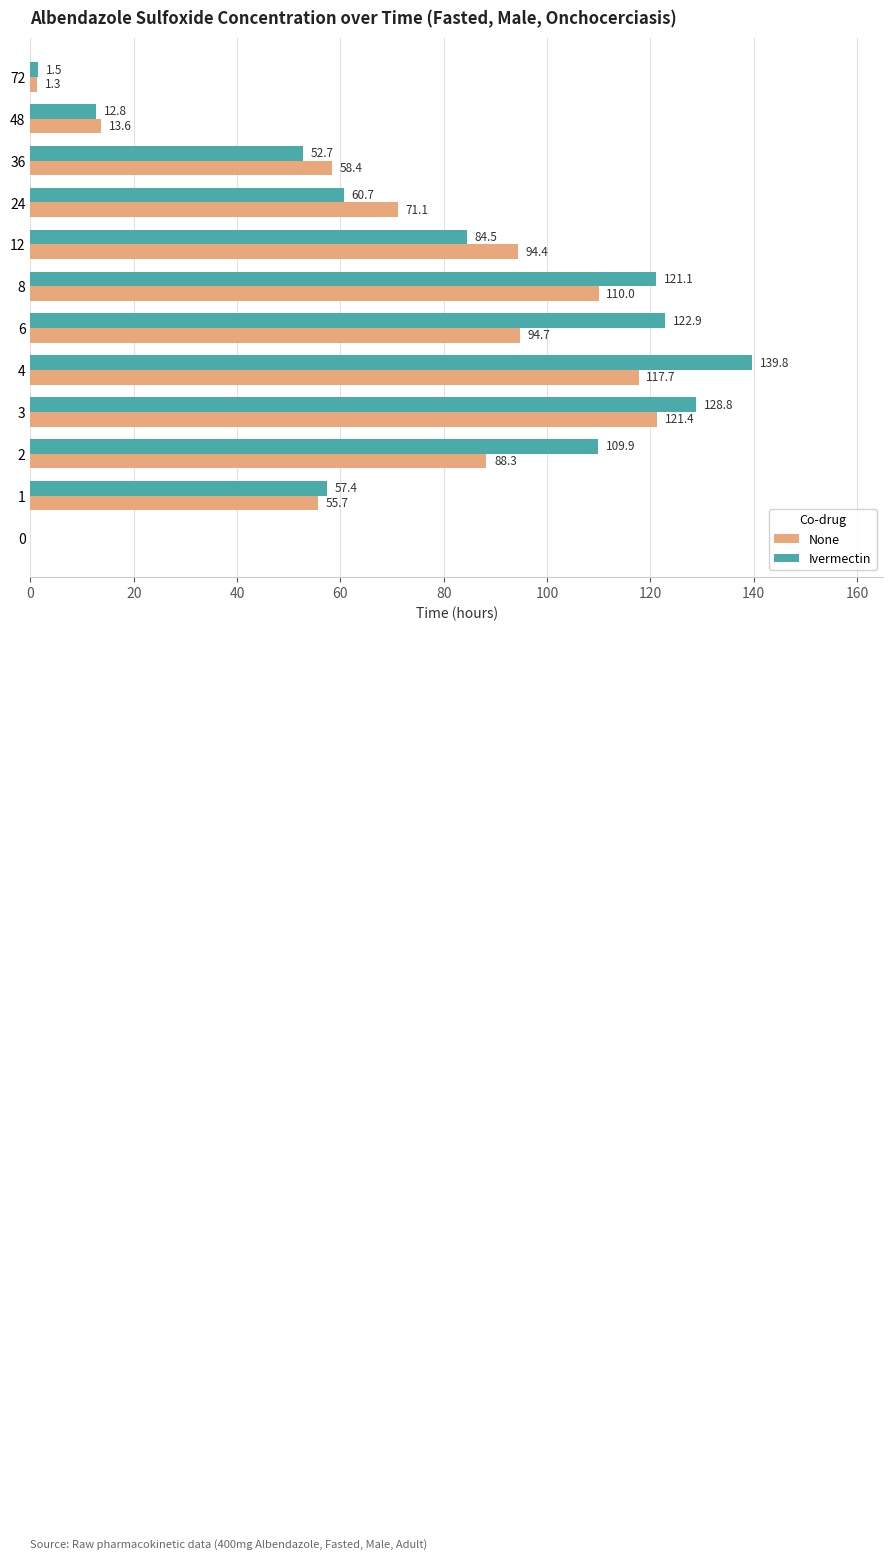

What is the total value across all series at 1?

113.1